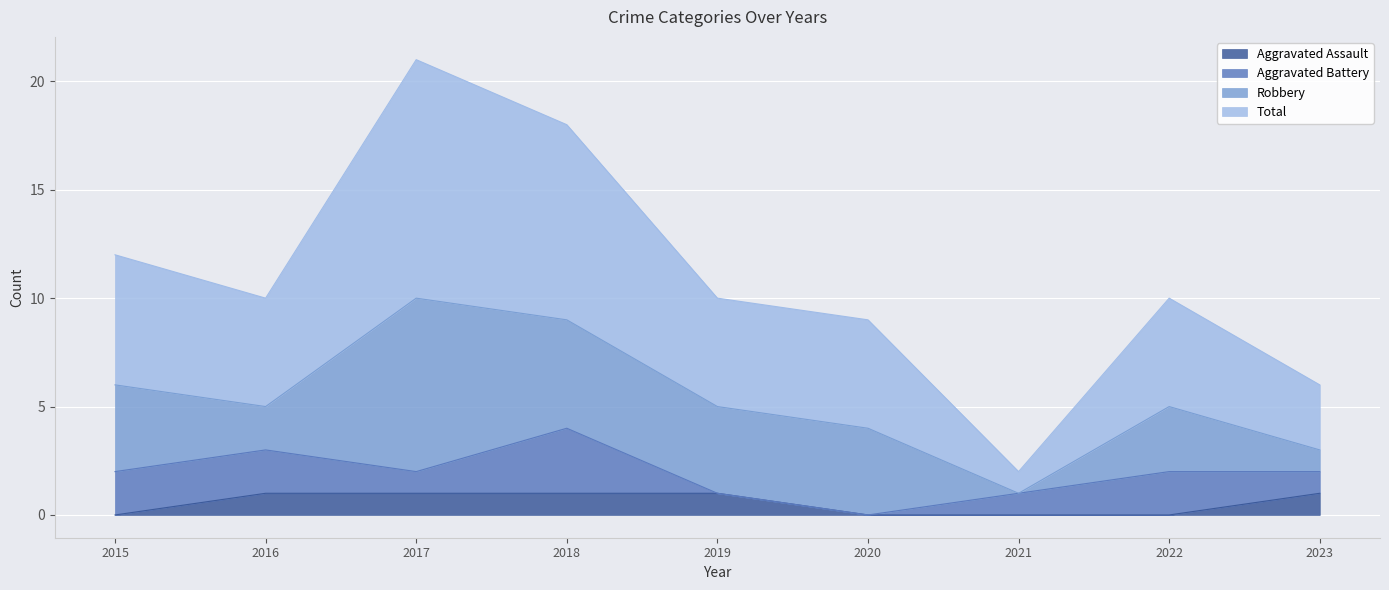

Is it true that Aggravated Assault equals 0 at 2015?

True